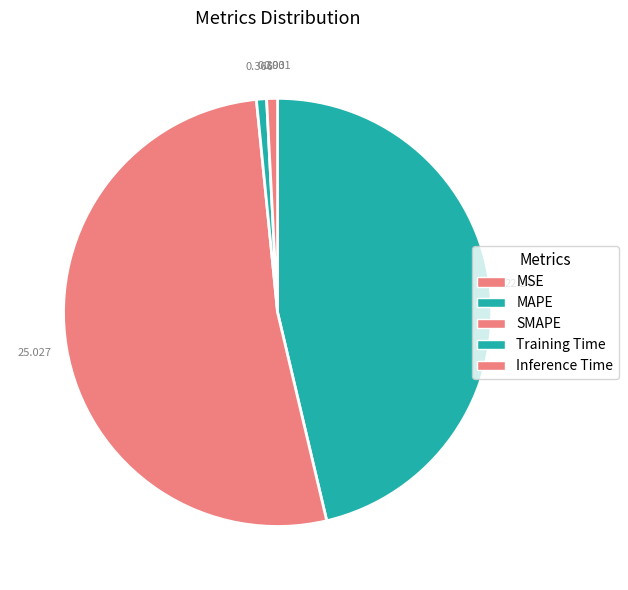

To the nearest percent, what is the difference between the SMAPE and MAPE slice percentages?

6%